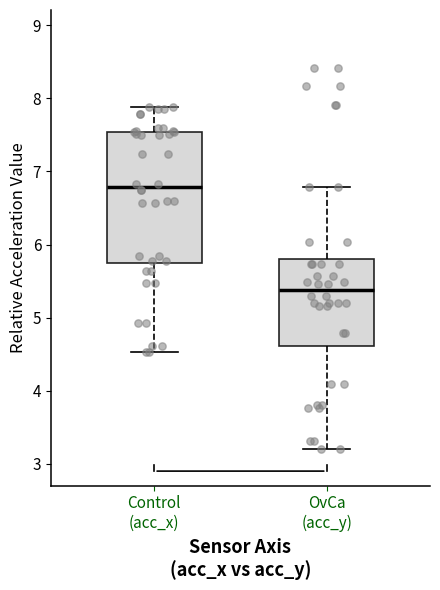

Where is the lower edge of the box for OvCa (acc_y) on the y-axis? The values are not printed on the chart, so give them approximately, as read against the axis.

4.6